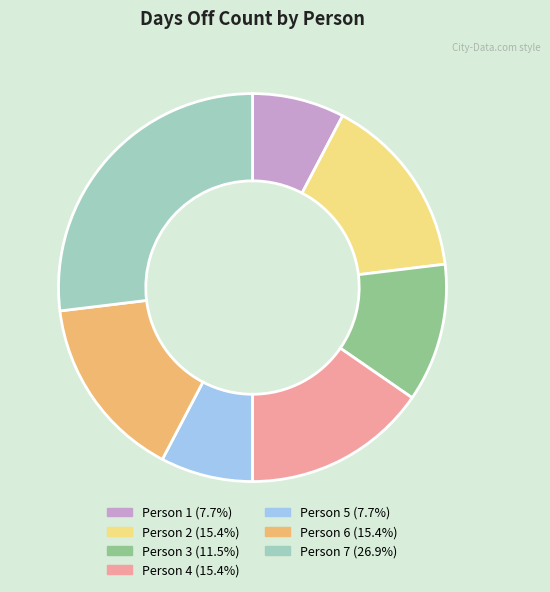

Is there any slice that represents more than half of the pie?

No